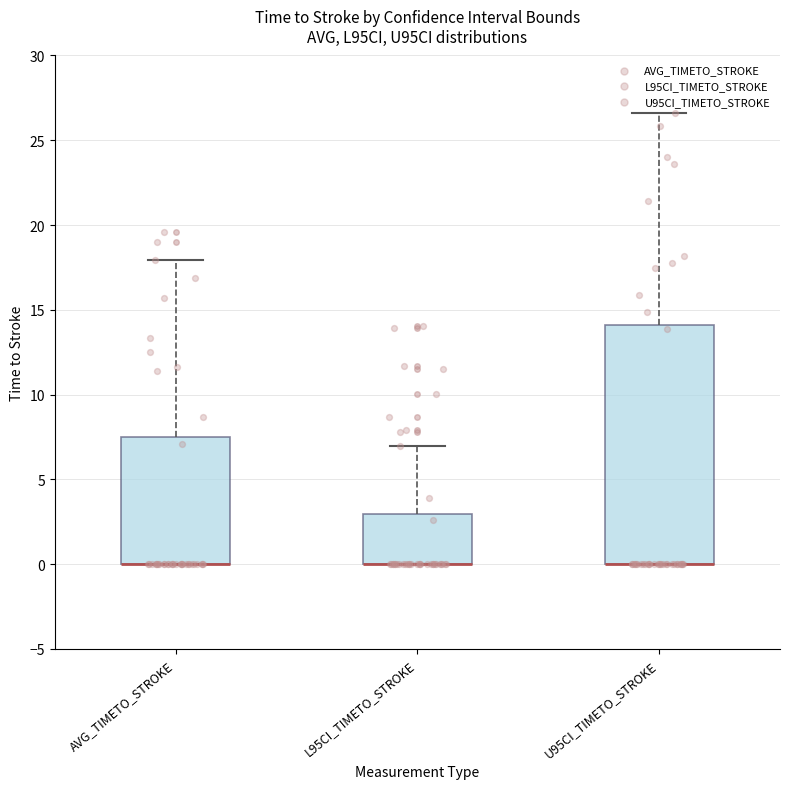

Reading left to right, read every box against the y-axis: the position of its median line, the range the box covers, and the ends of its whiskers. The values are not printed on the chart, so give them approximately, as read against the axis.

AVG_TIMETO_STROKE: median 0.0 (drawn on the box's lower edge), box 0.0 to 7.5, whiskers 0.0 to 18.0
L95CI_TIMETO_STROKE: median 0.0 (drawn on the box's lower edge), box 0.0 to 3.0, whiskers 0.0 to 7.0
U95CI_TIMETO_STROKE: median 0.0 (drawn on the box's lower edge), box 0.0 to 14.0, whiskers 0.0 to 26.5